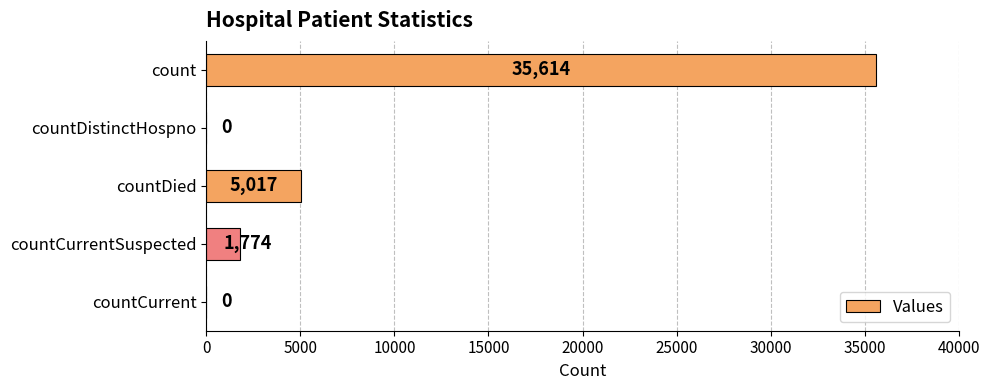

Reading bottom to top, list all the values displayed in this chart.

countCurrent=0	countCurrentSuspected=1774	countDied=5017	countDistinctHospno=0	count=35614